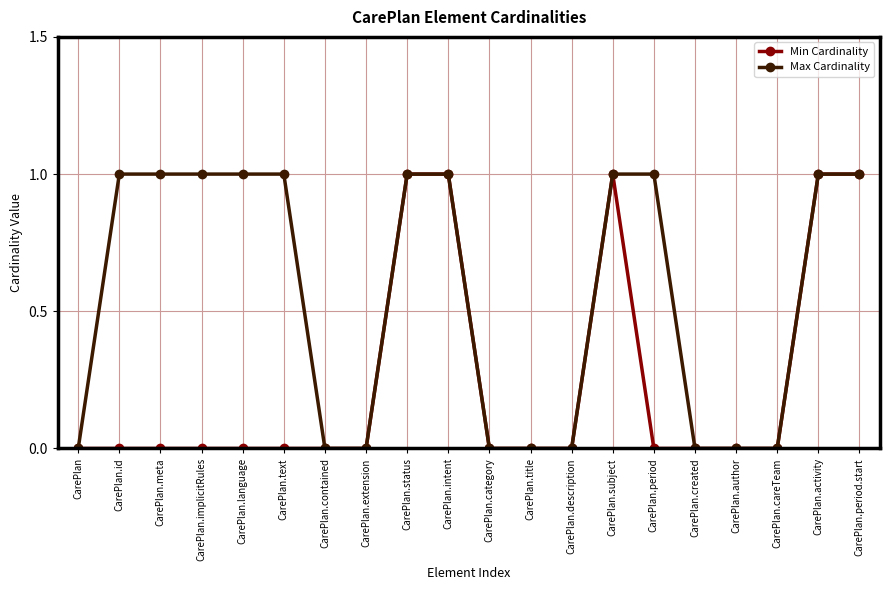

What is the label of the 16th point from the left?

CarePlan.created